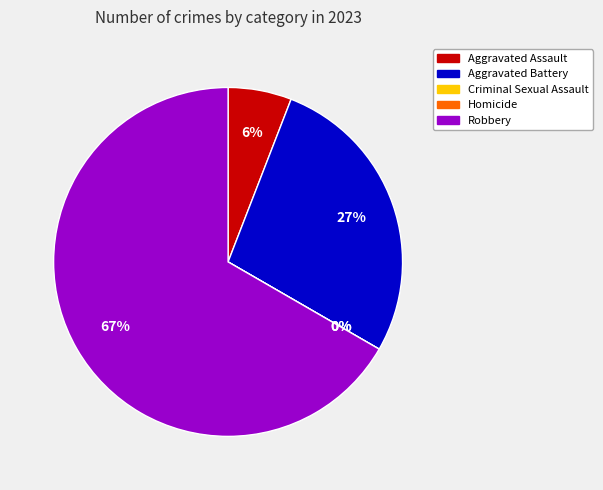

What is the largest slice in the pie chart?

Robbery